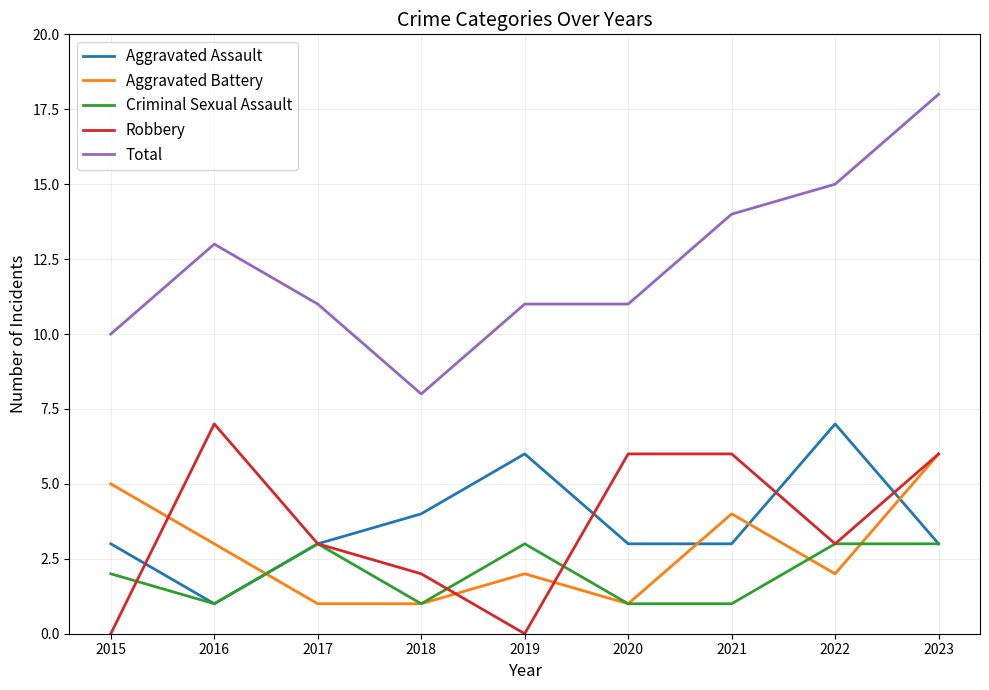

Reading left to right, extract all data points from this chart.

Aggravated Assault: 2015=3	2016=1	2017=3	2018=4	2019=6	2020=3	2021=3	2022=7	2023=3
Aggravated Battery: 2015=5	2016=3	2017=1	2018=1	2019=2	2020=1	2021=4	2022=2	2023=6
Criminal Sexual Assault: 2015=2	2016=1	2017=3	2018=1	2019=3	2020=1	2021=1	2022=3	2023=3
Robbery: 2015=0	2016=7	2017=3	2018=2	2019=0	2020=6	2021=6	2022=3	2023=6
Total: 2015=10	2016=13	2017=11	2018=8	2019=11	2020=11	2021=14	2022=15	2023=18